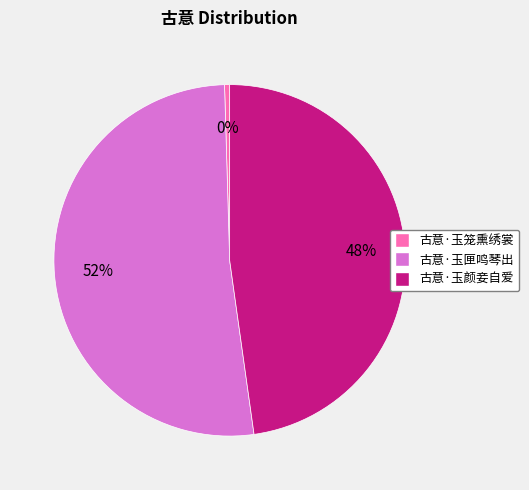

Is it true that 古意·玉颜妾自爱 is 48% of the pie?

True